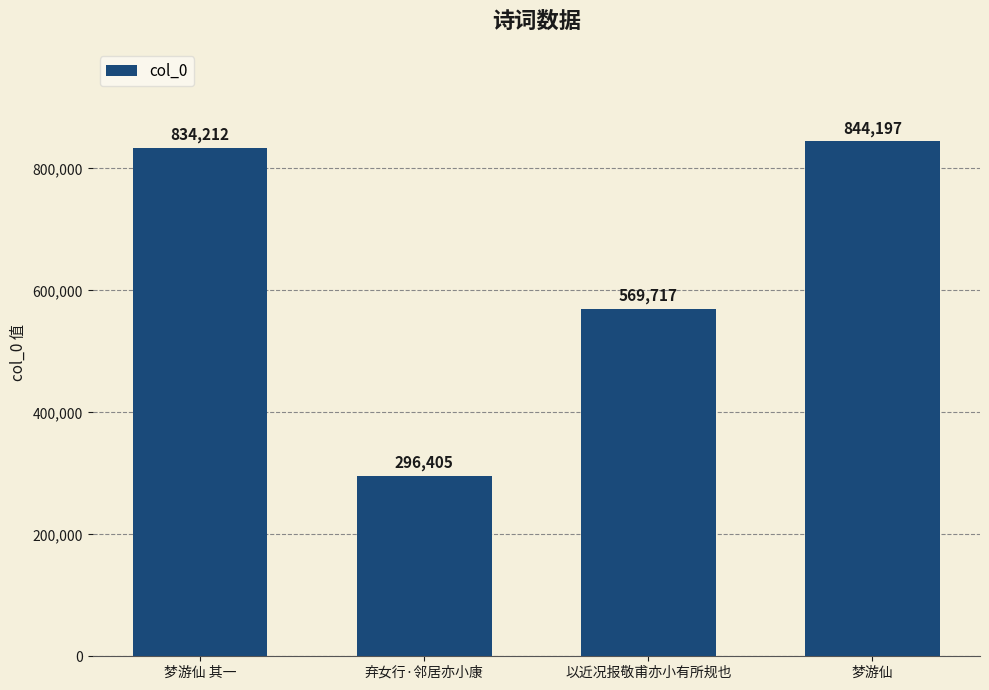

Is it true that the value at 以近况报敬甫亦小有所规也 is 939051?

False